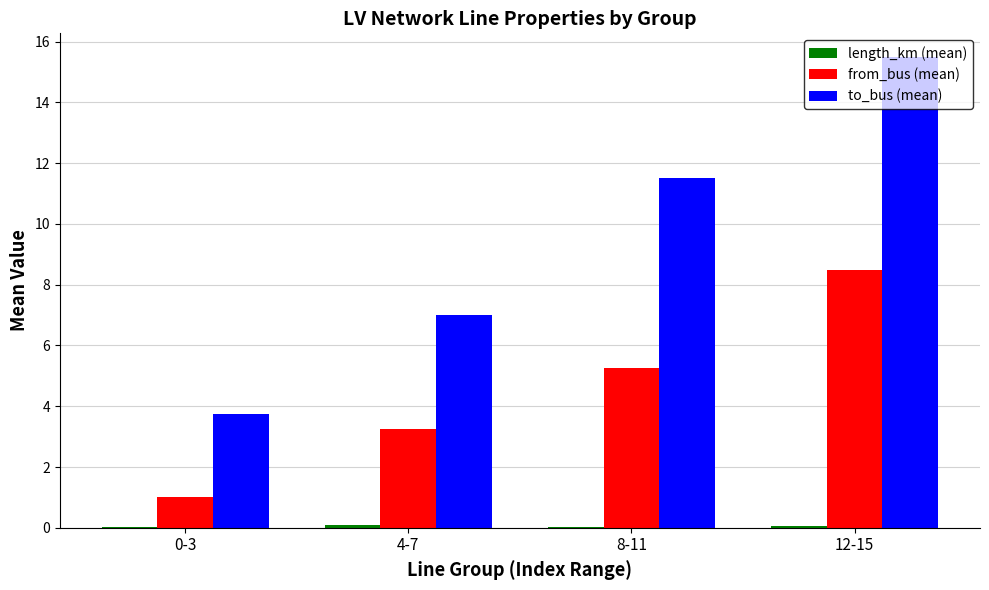

Does the chart contain stacked bars?

No